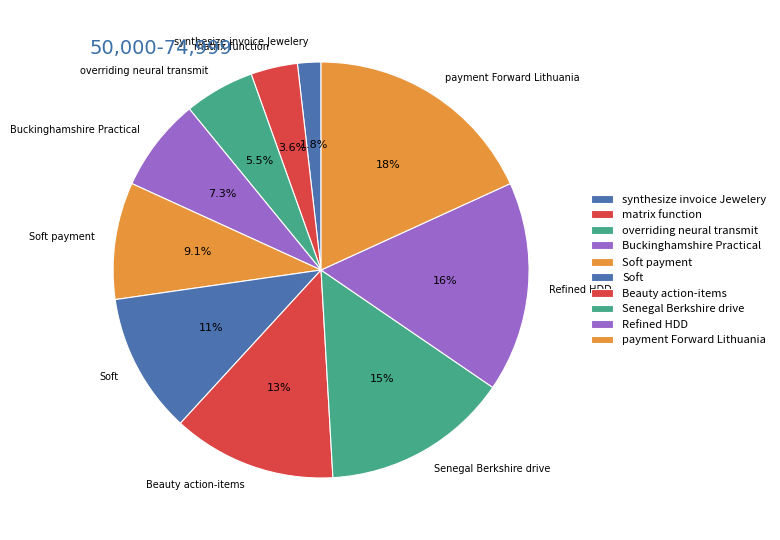

How much of the chart is everything except Beauty action-items?

87.3%